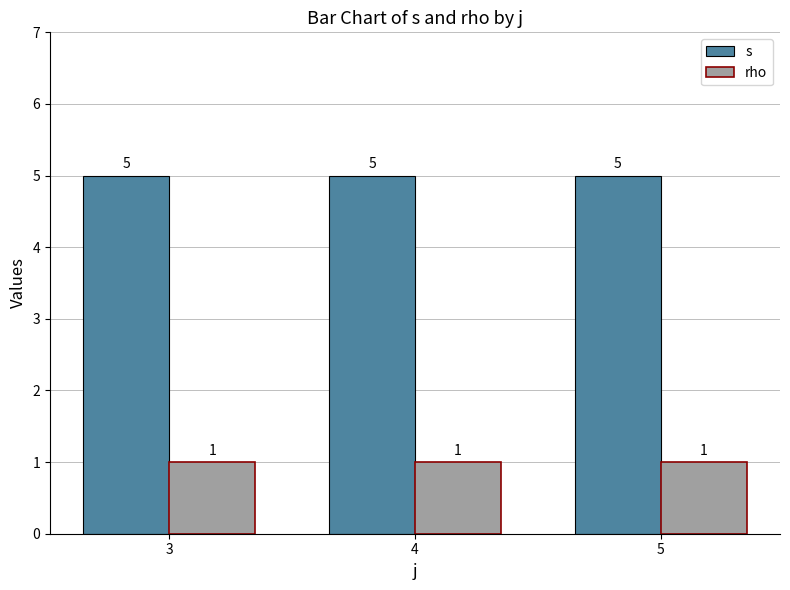

Is it true that rho equals 2 at 4?

False